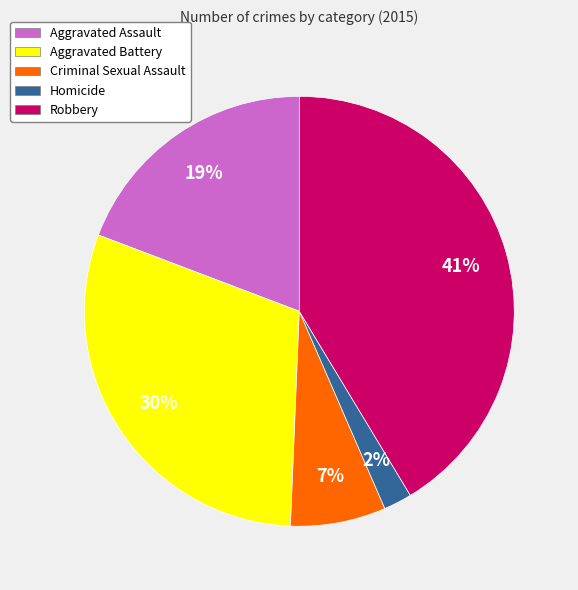

What is the ratio of the value at Homicide to the value at Aggravated Battery?

0.1